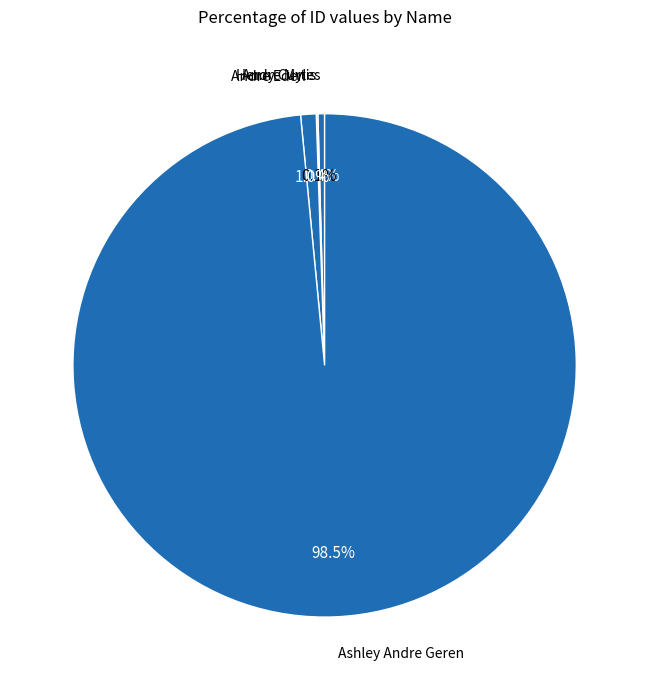

What is the ratio of the value at Ashley Andre Geren to the value at Andre Myles?

230.6